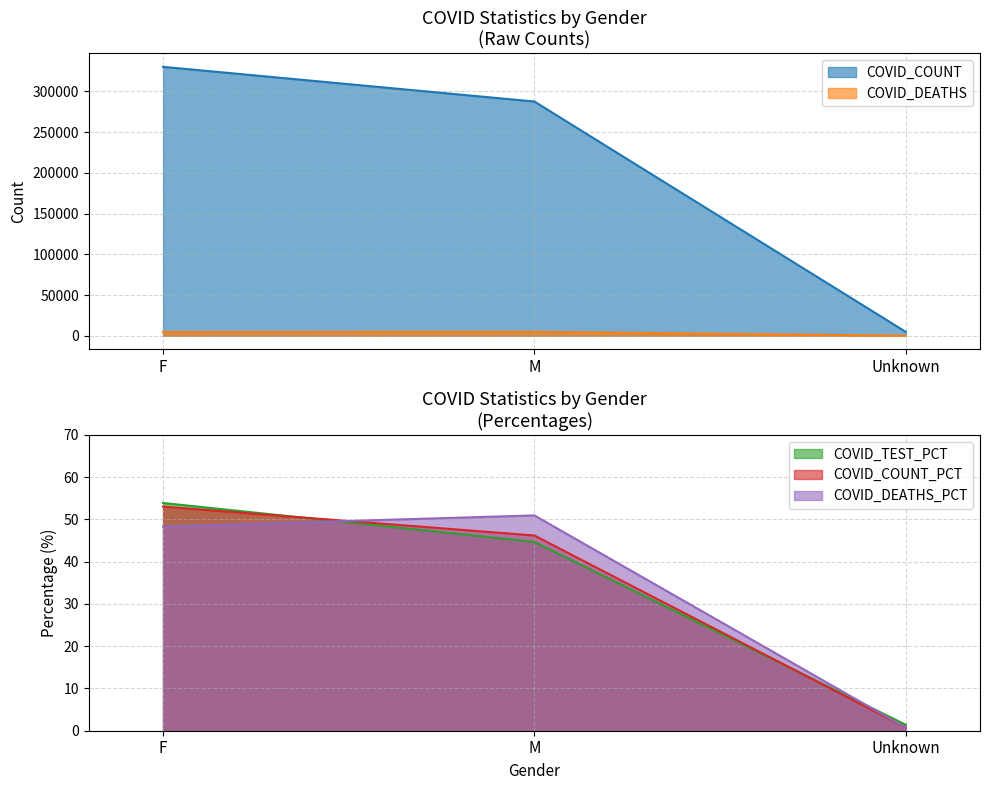

List the series in order of their peak value, highest first.

COVID_COUNT, COVID_DEATHS, COVID_TEST_PCT, COVID_COUNT_PCT, COVID_DEATHS_PCT